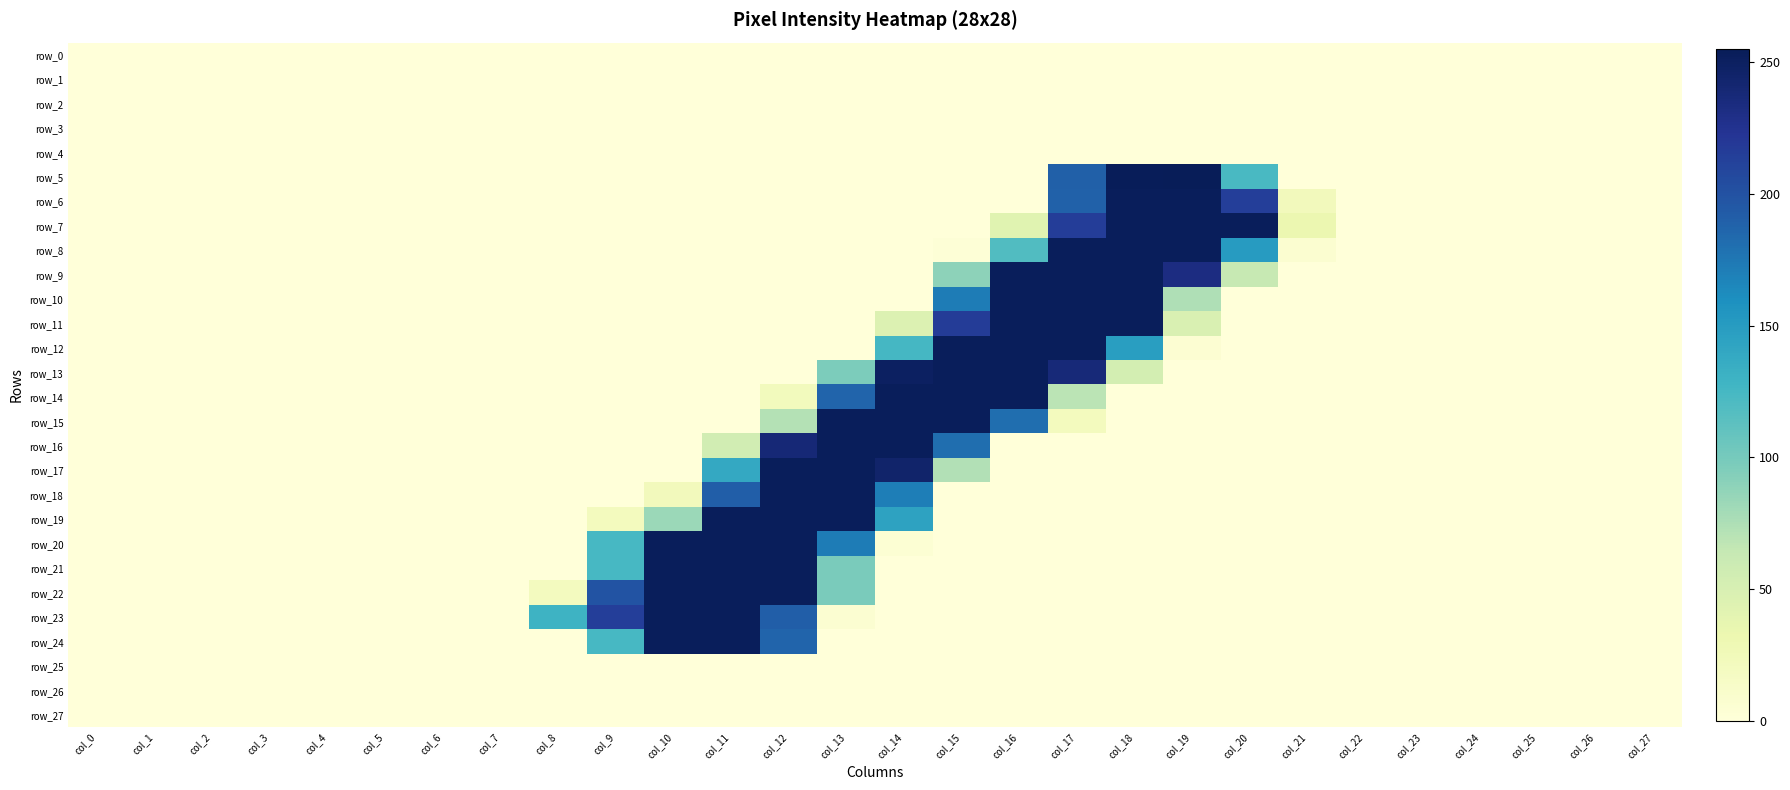

What is the average value of the row_17 series?

34